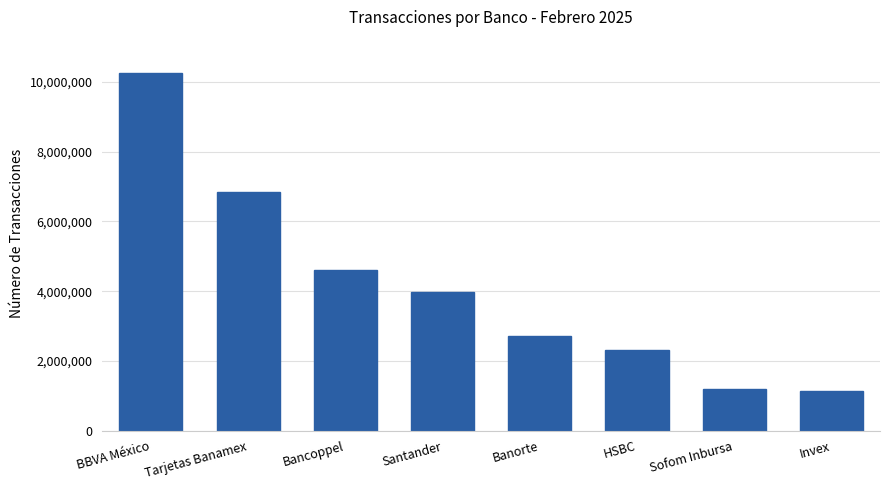

Which has a higher value, Sofom Inbursa or Banorte?

Banorte